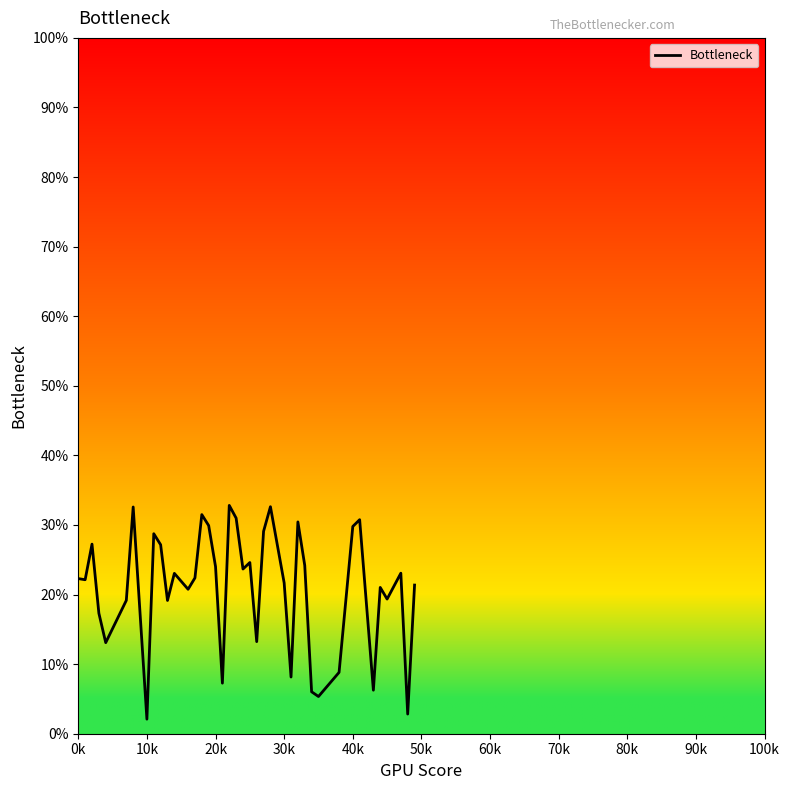

What is the maximum value shown in the chart?

32.8